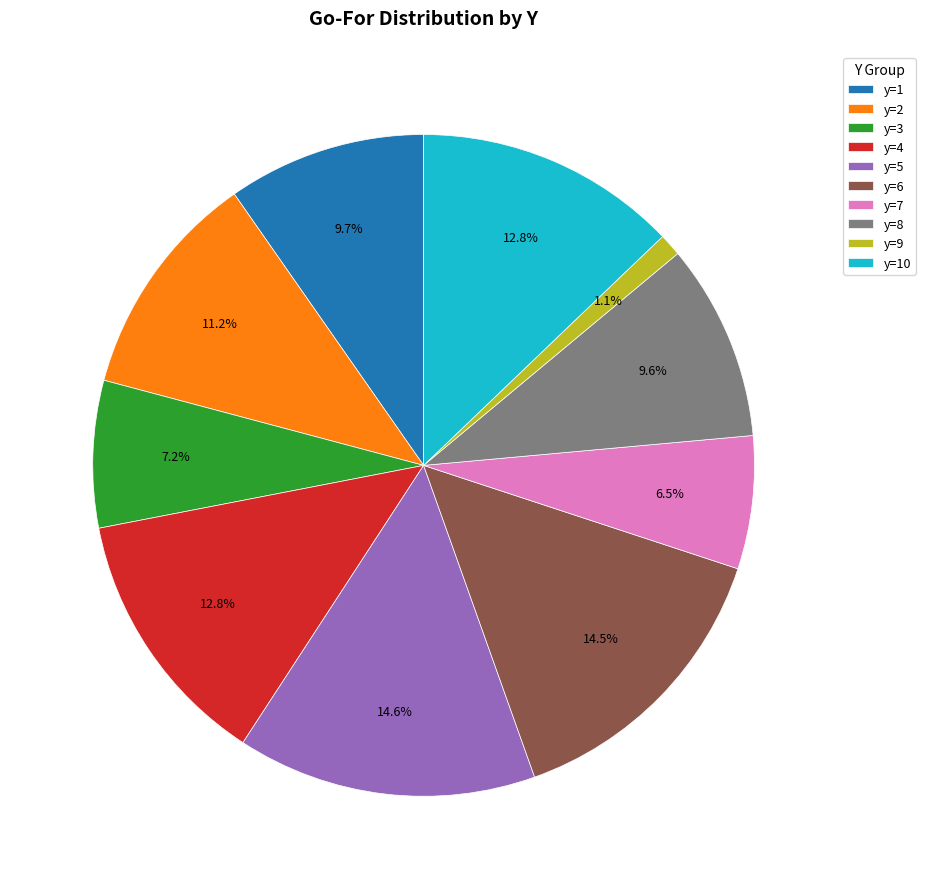

The y=6 slice represents 27% of the pie. True or false?

False